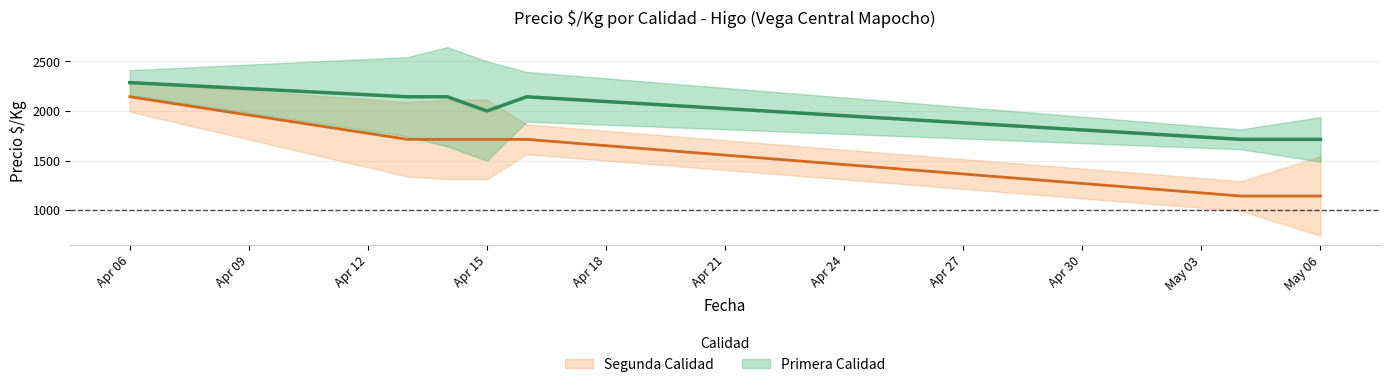

Where is Segunda_PrecioKg nearest to the value 1643?

2021-04-13